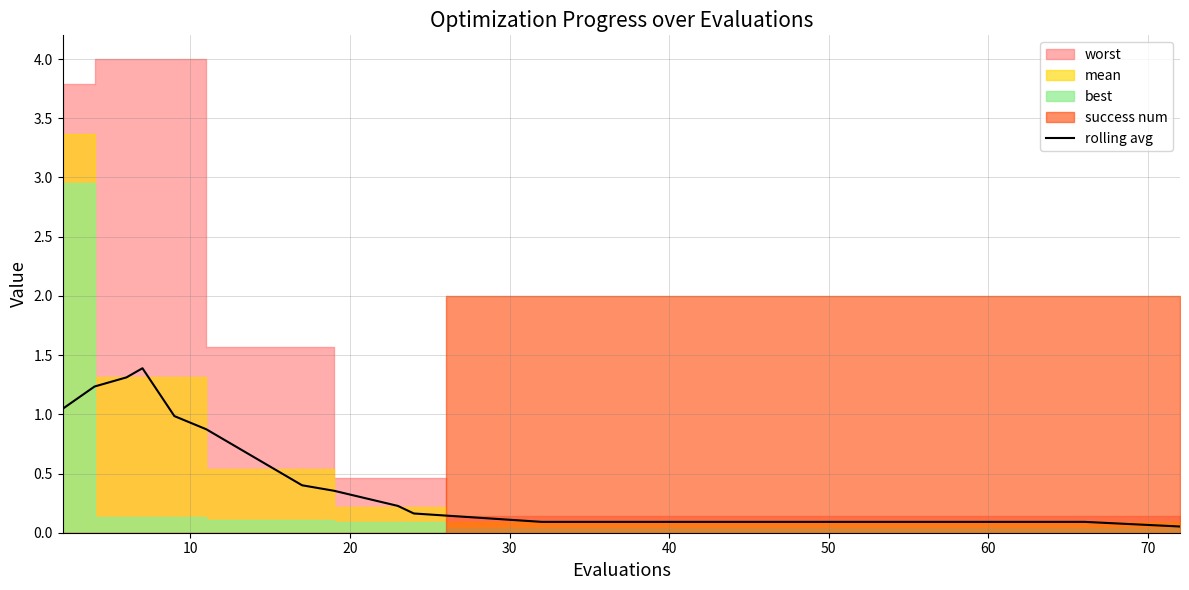

What is the highest value of the rolling avg series?

1.4